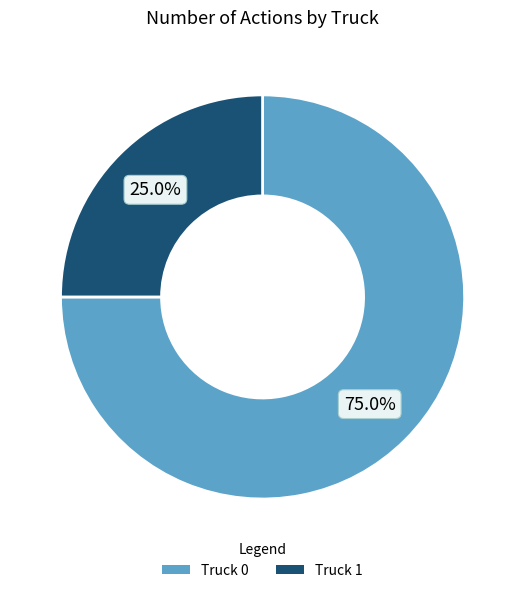

How many slices are in this pie chart?

2